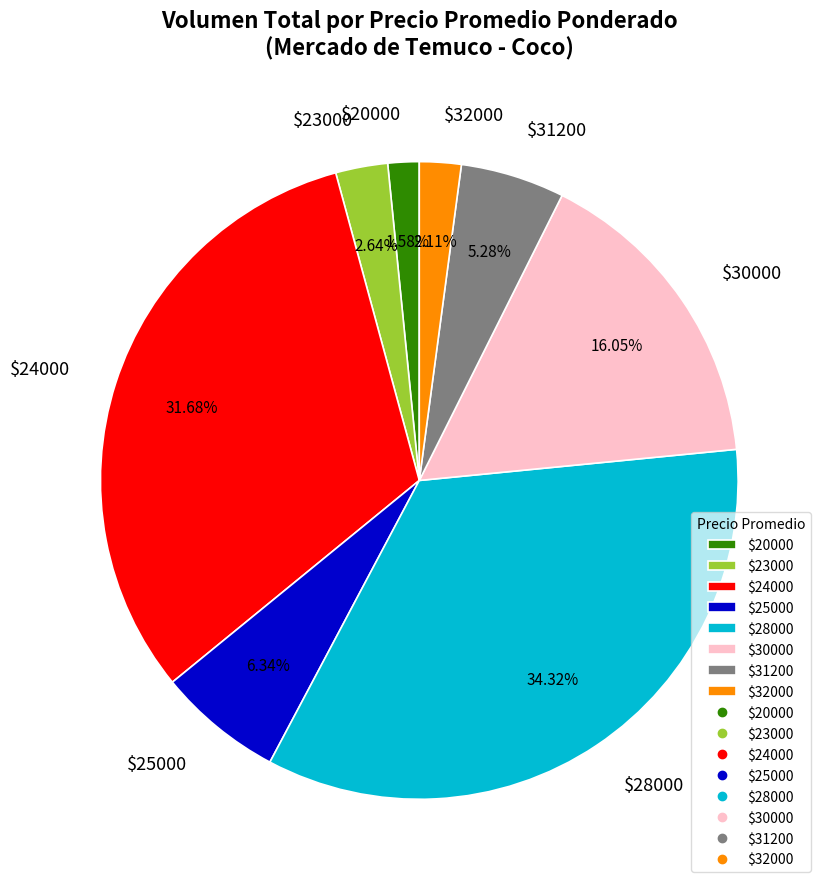

Is there any slice that represents more than half of the pie?

No